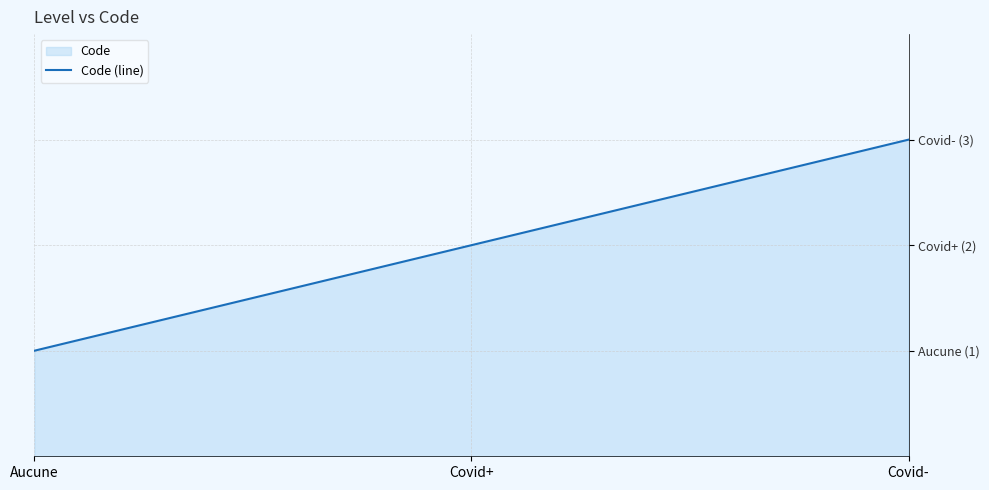

What is the change in value from Covid+ to Covid-?

+1